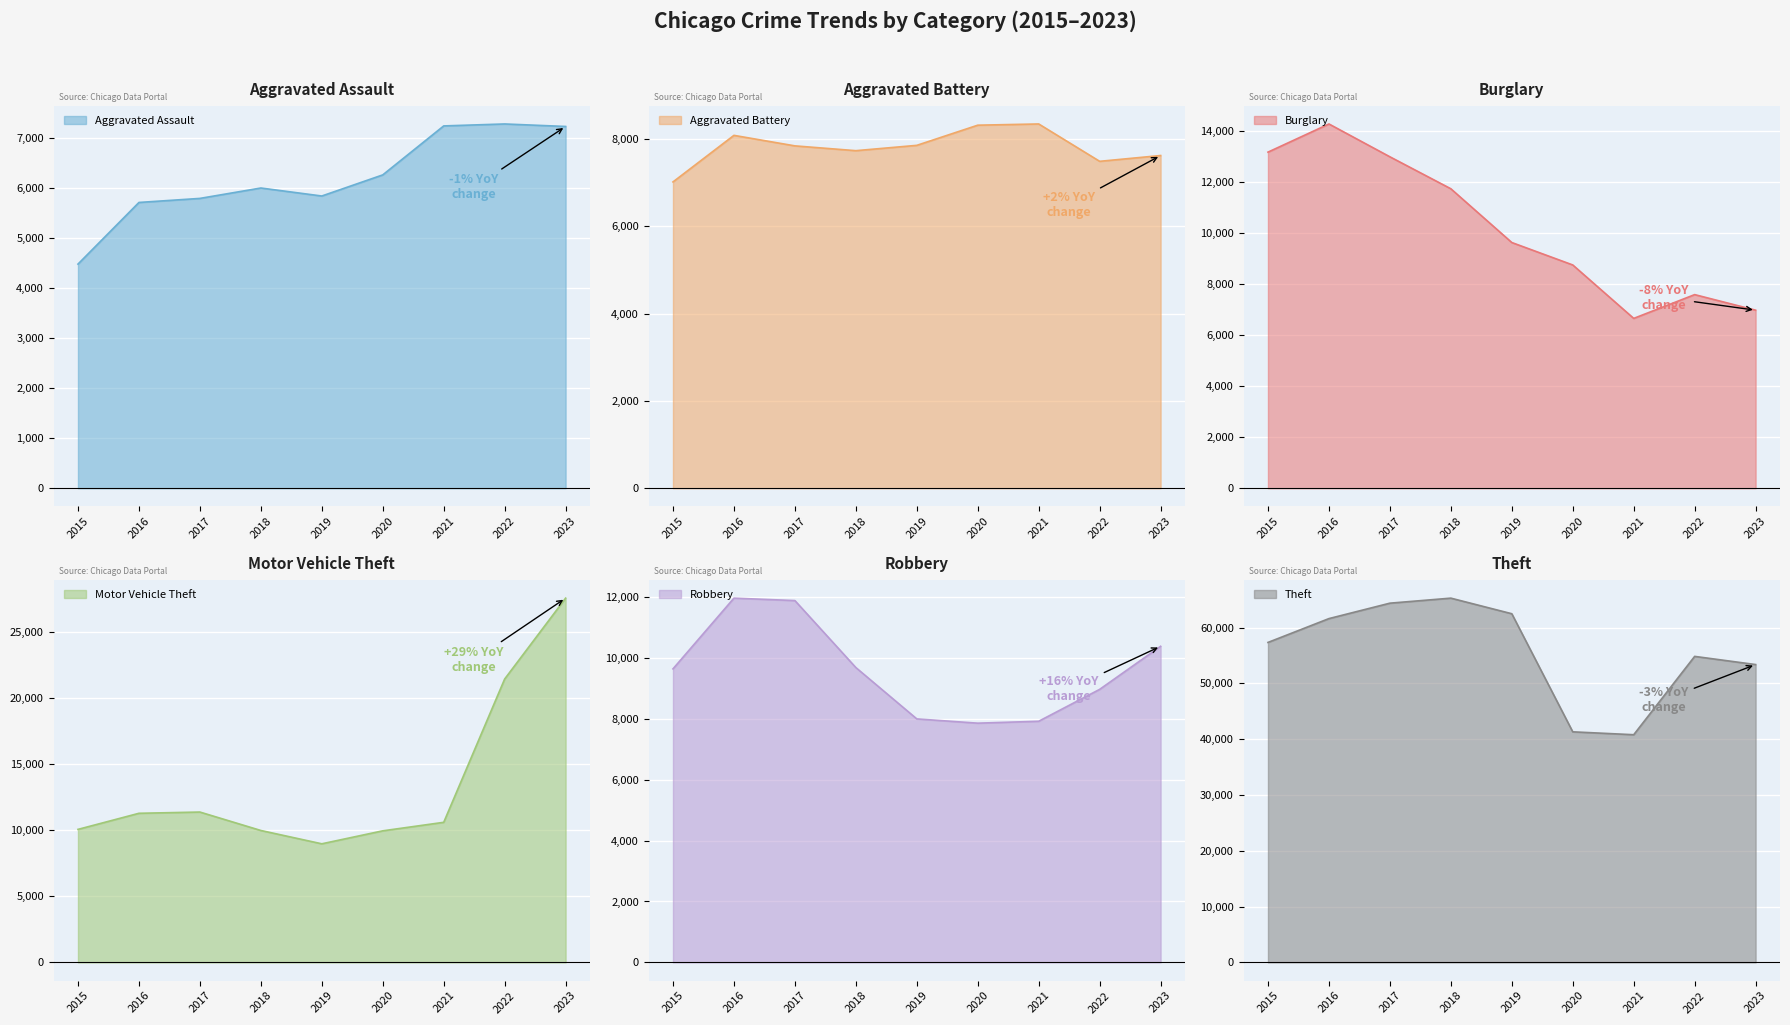

Is it true that Theft equals 54387 at 2020?

False